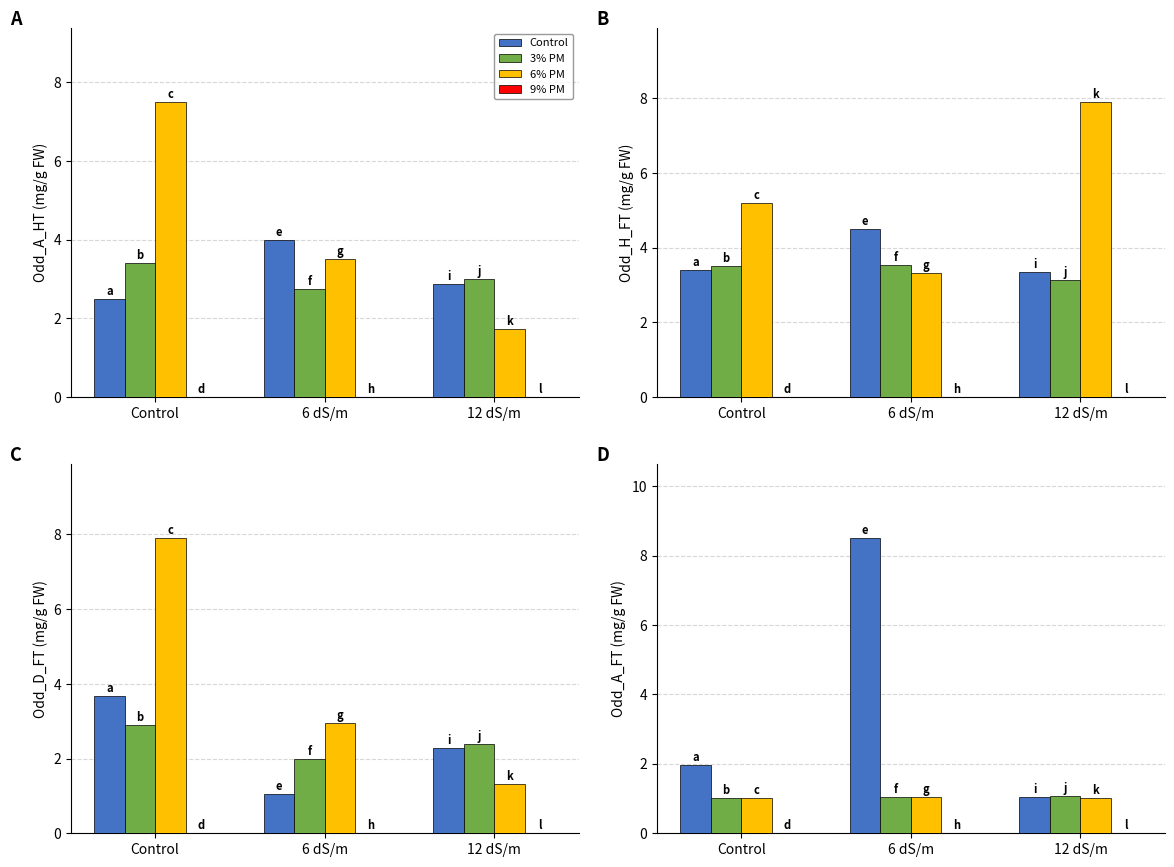

Is it true that Control equals 1.1 at 12 dS/m?

True